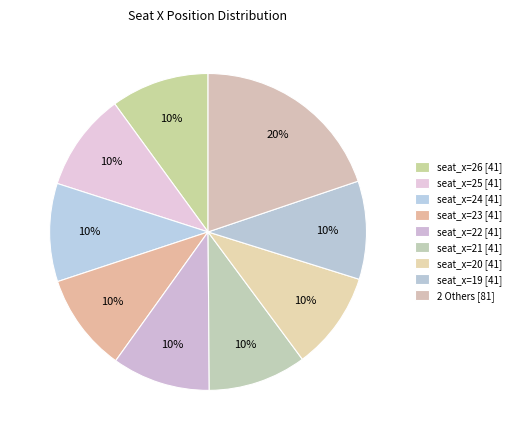

How many segments does this pie chart have?

9